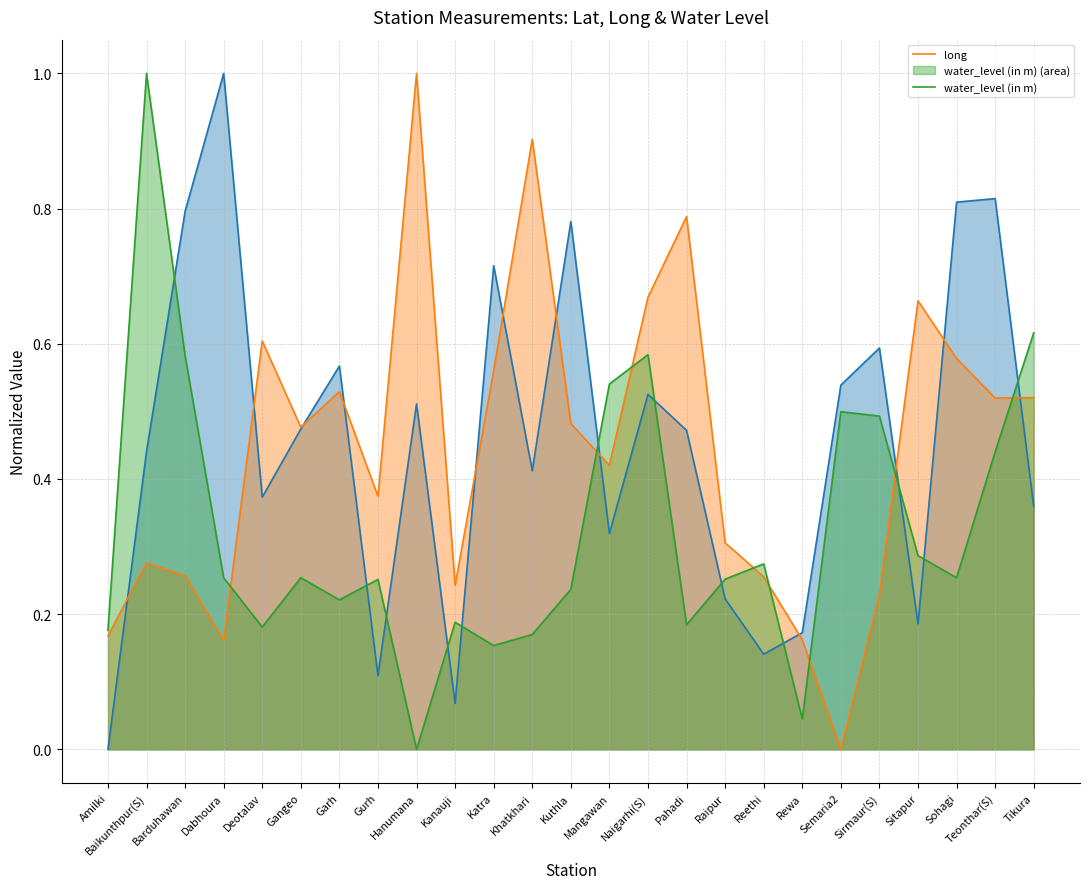

What is the maximum value shown in the chart?

1.0